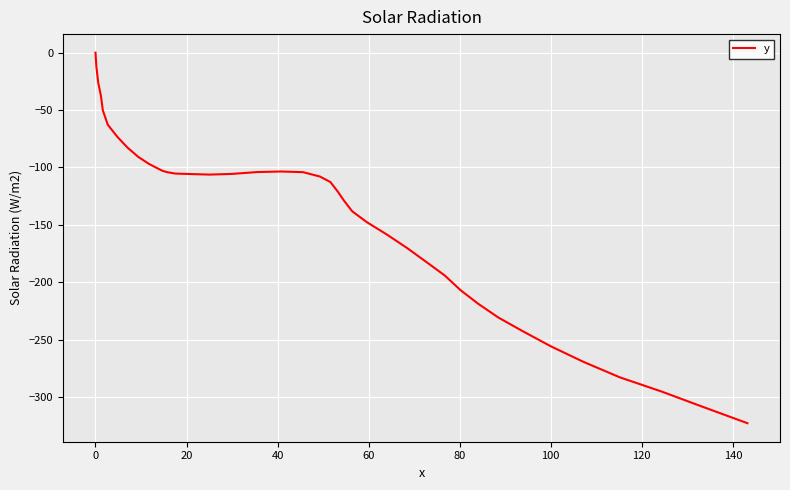

What is the smallest value displayed?

-322.7